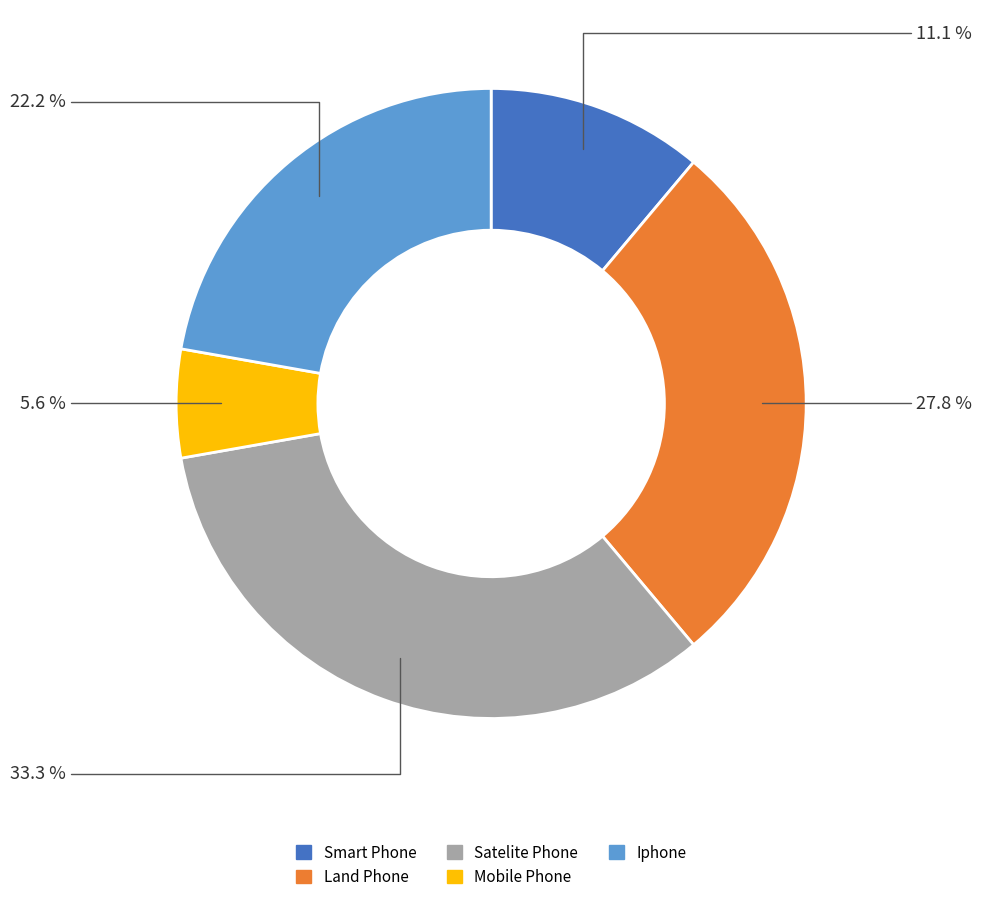

What is the largest slice in the pie chart?

Satelite Phone